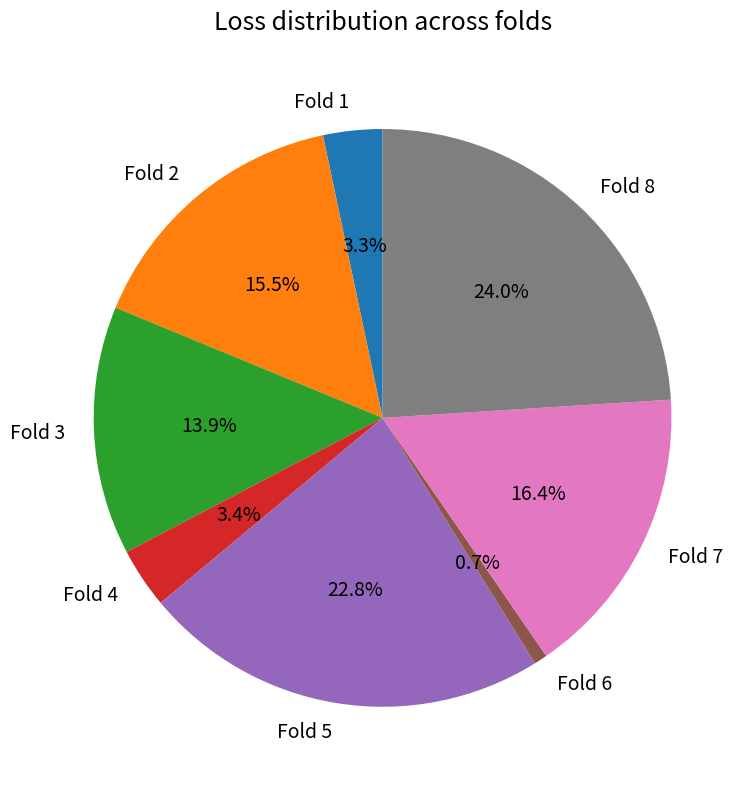

To the nearest percent, what is the combined percentage of Fold 7 and Fold 4?

20%